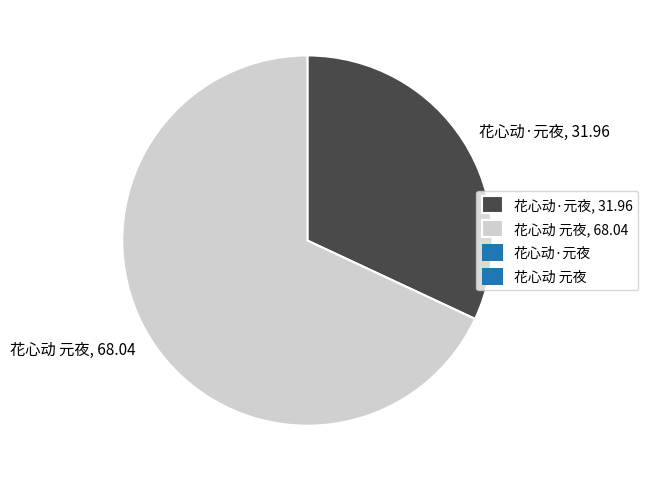

What is the largest slice in the pie chart?

花心动 元夜